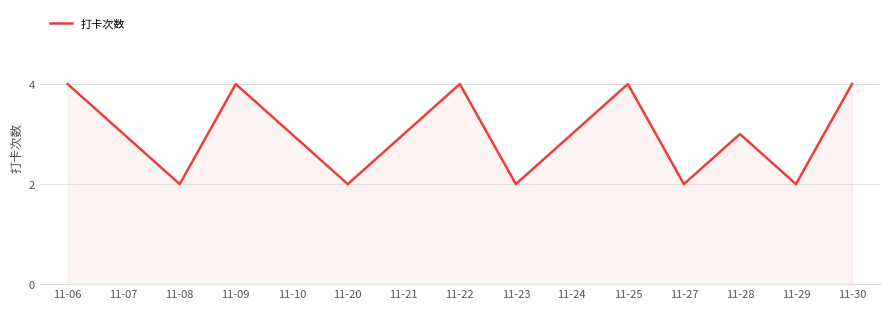

What is the greatest value displayed?

4